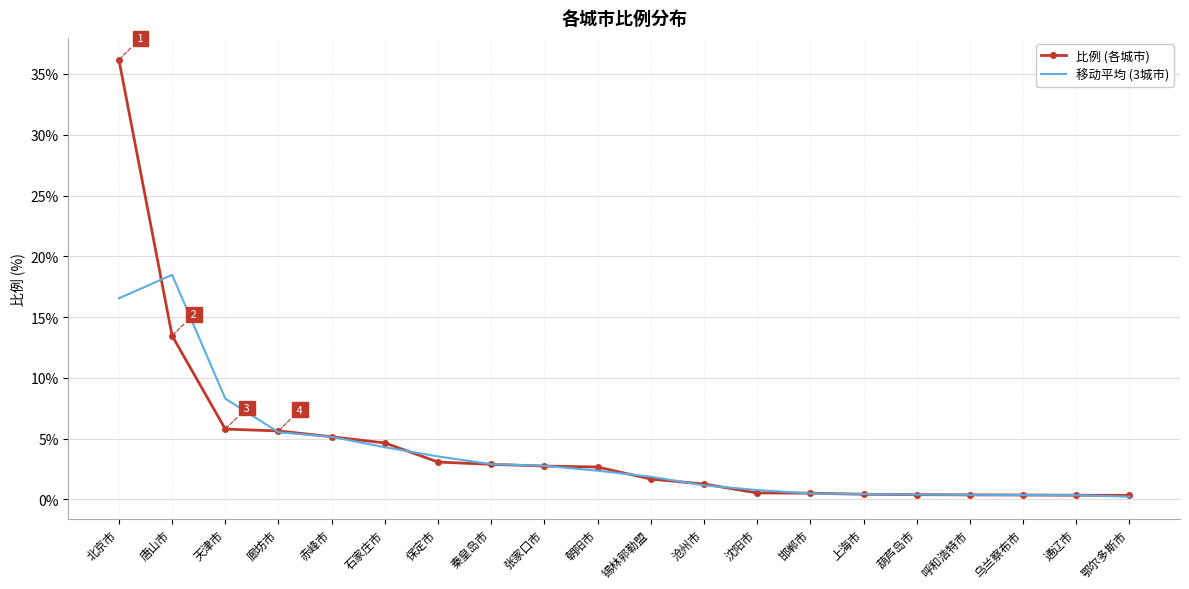

Where is 比例 (各城市) nearest to the value 18?

唐山市